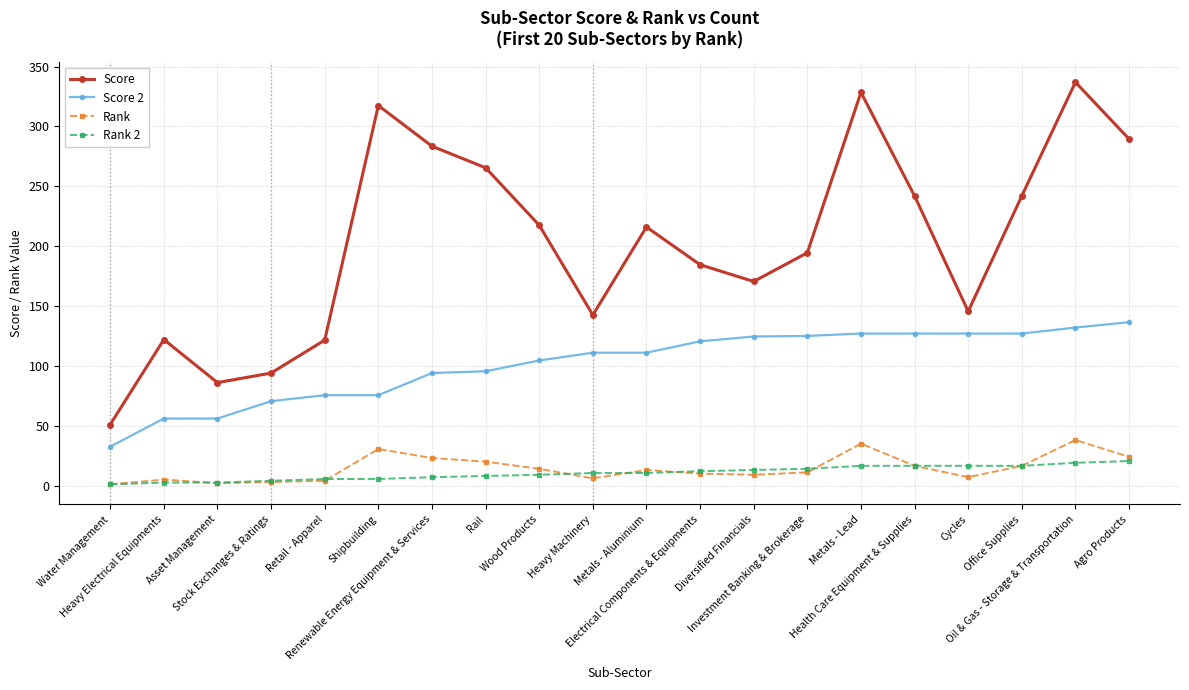

List the series in order of their peak value, highest first.

Score, Score 2, Rank, Rank 2